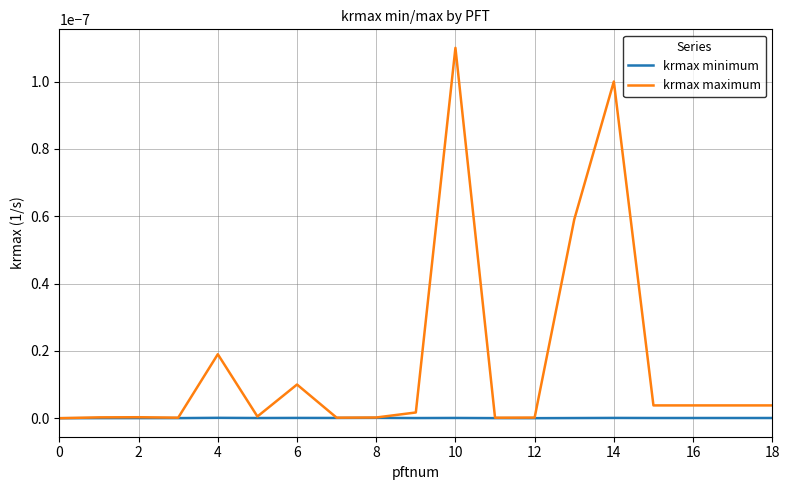

Which series has the largest total across all categories?

krmax maximum